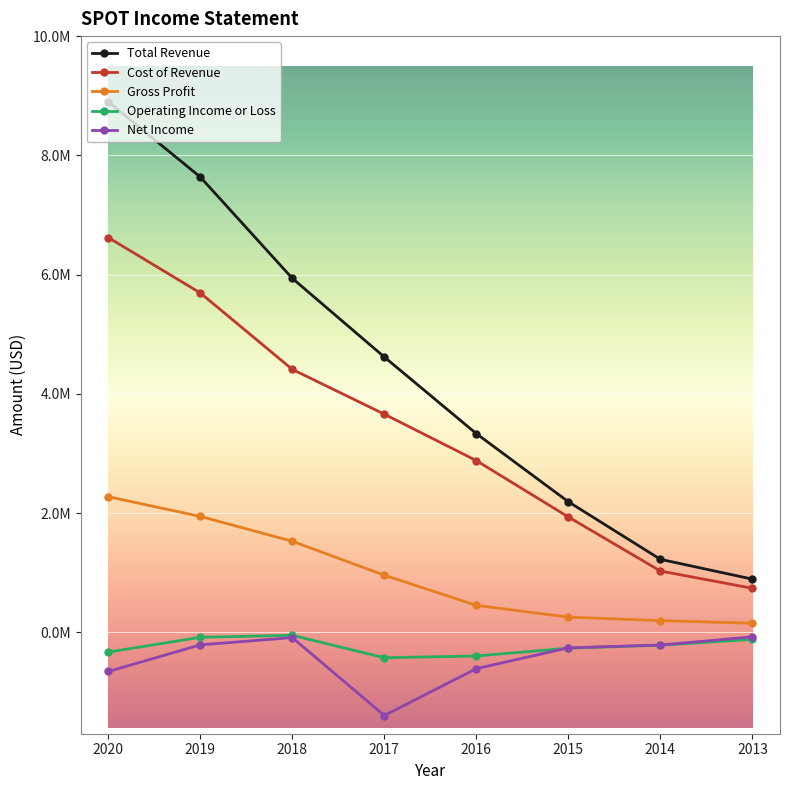

Does the chart have visible grid lines?

Yes